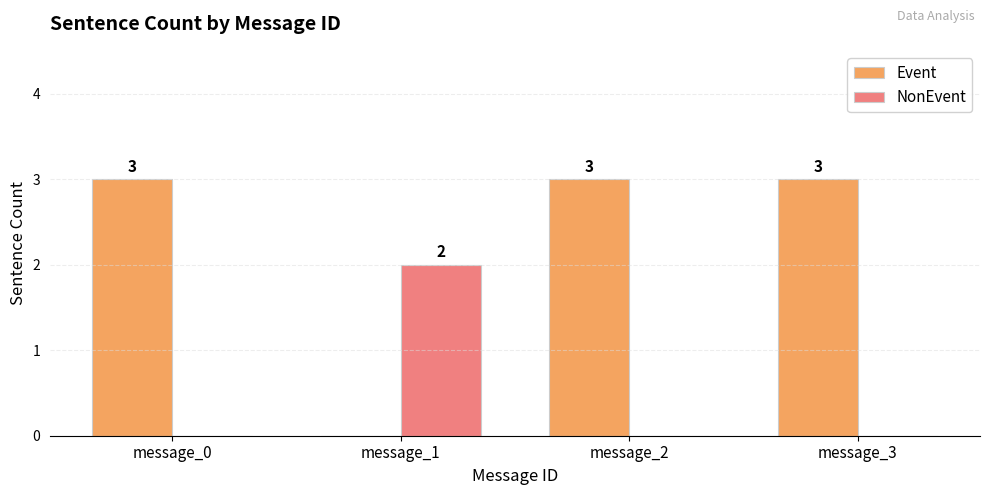

Are the bars grouped side by side (vs. stacked)?

Yes